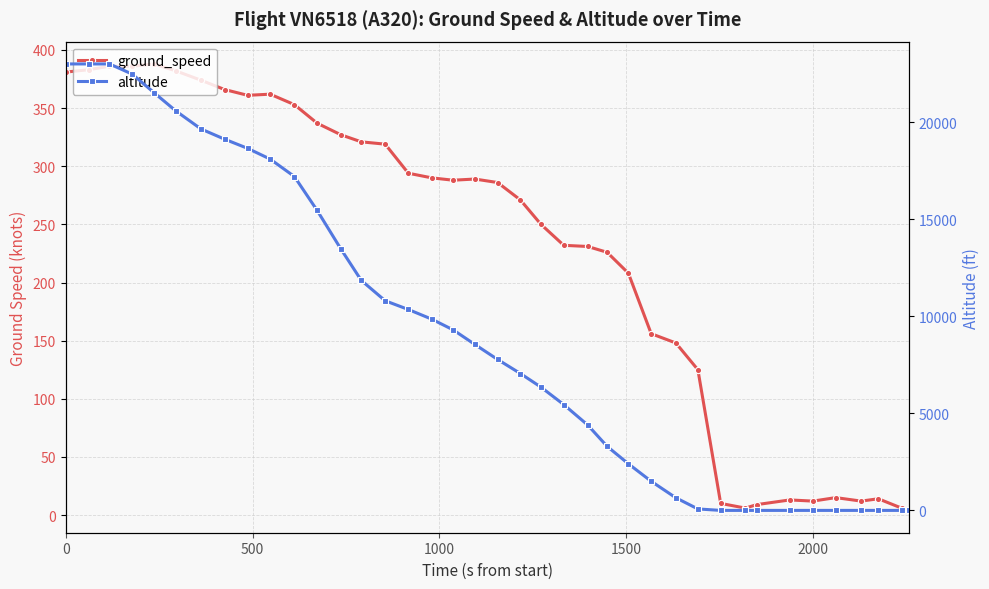

How many times do altitude and ground_speed cross each other?

1